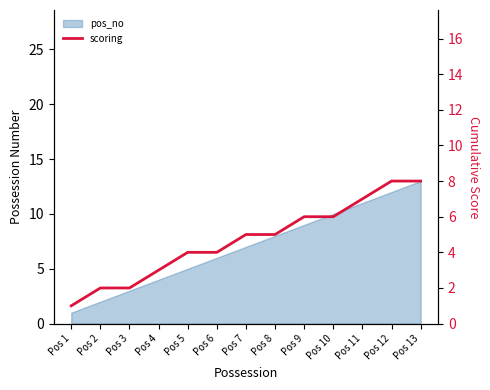

Does the chart display data point markers on the line(s)?

No